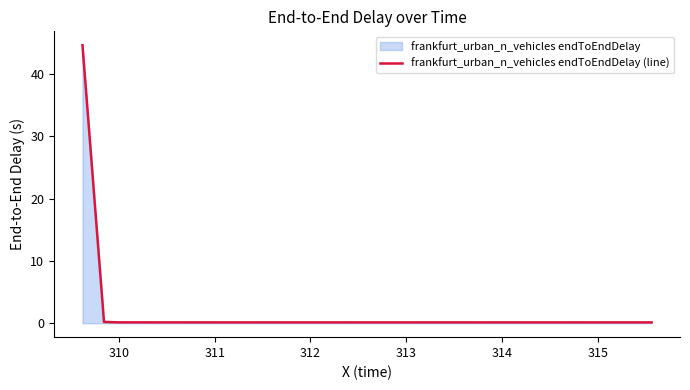

What is the maximum value shown in the chart?

44.6